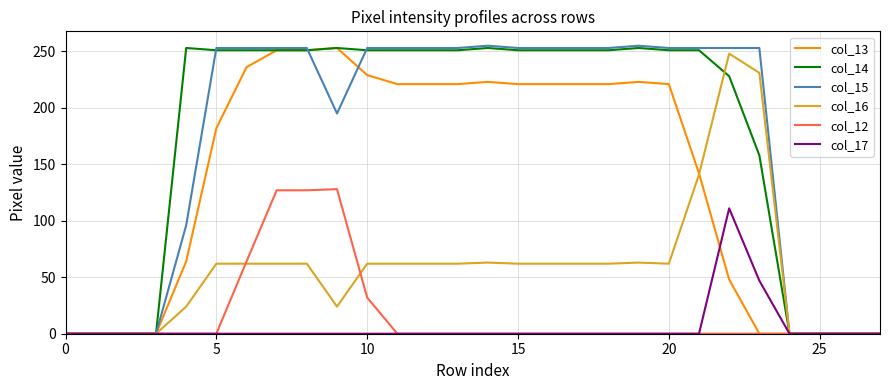

What is the highest value of the col_16 series?

248